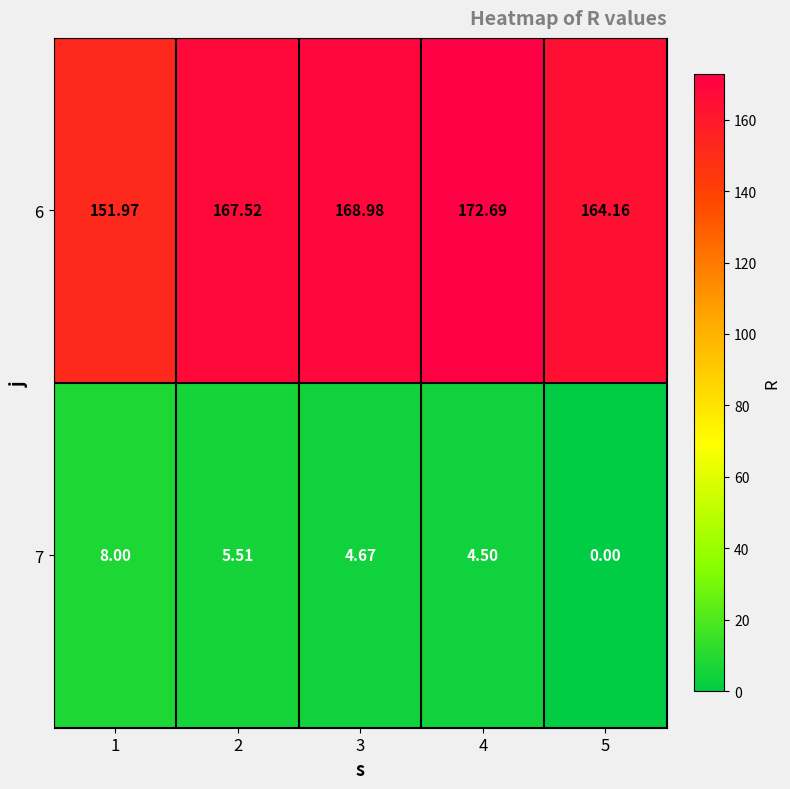

Is the value of 7 at 4 greater than the value of 6 at 4?

No